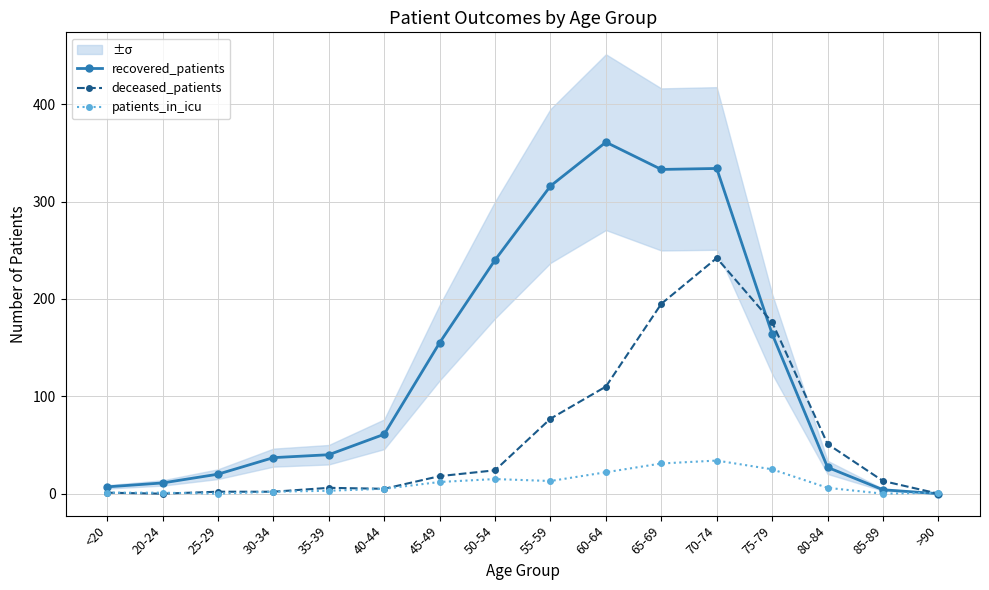

Count the number of data series in this chart.

3